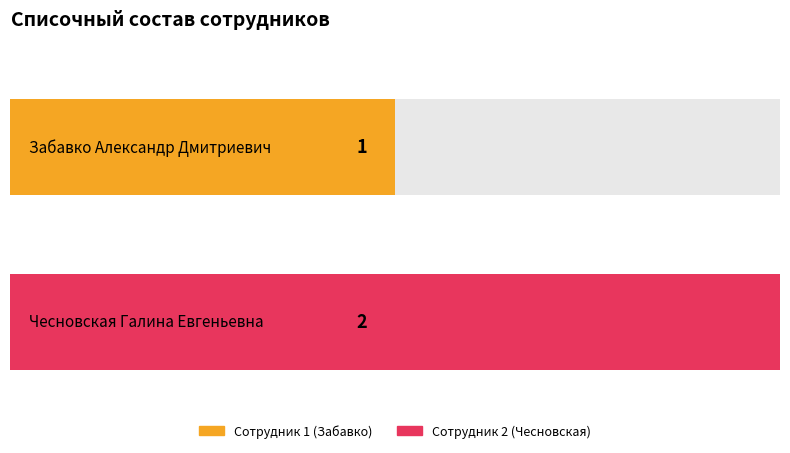

What is the ratio of the value at Забавко Александр Дмитриевич to the value at Чесновская Галина Евгеньевна?

0.5